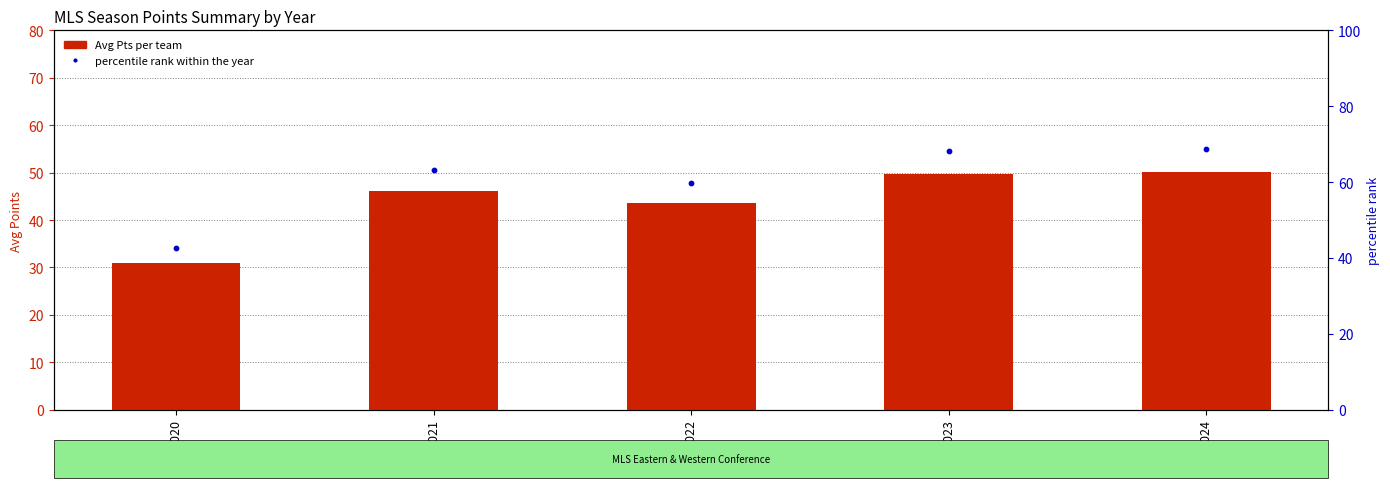

At how many categories does at least one series exceed 64?

2